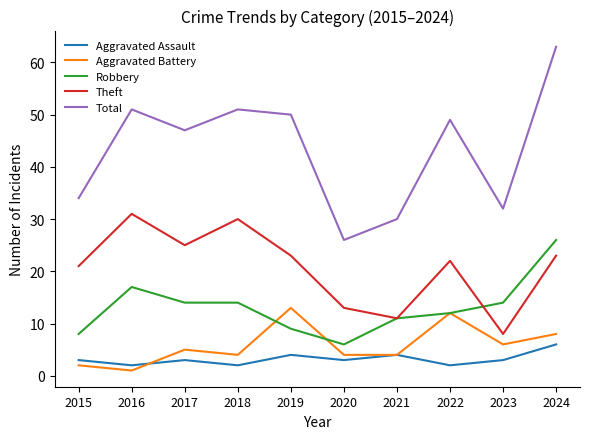

What is the lowest value of the Robbery series?

6